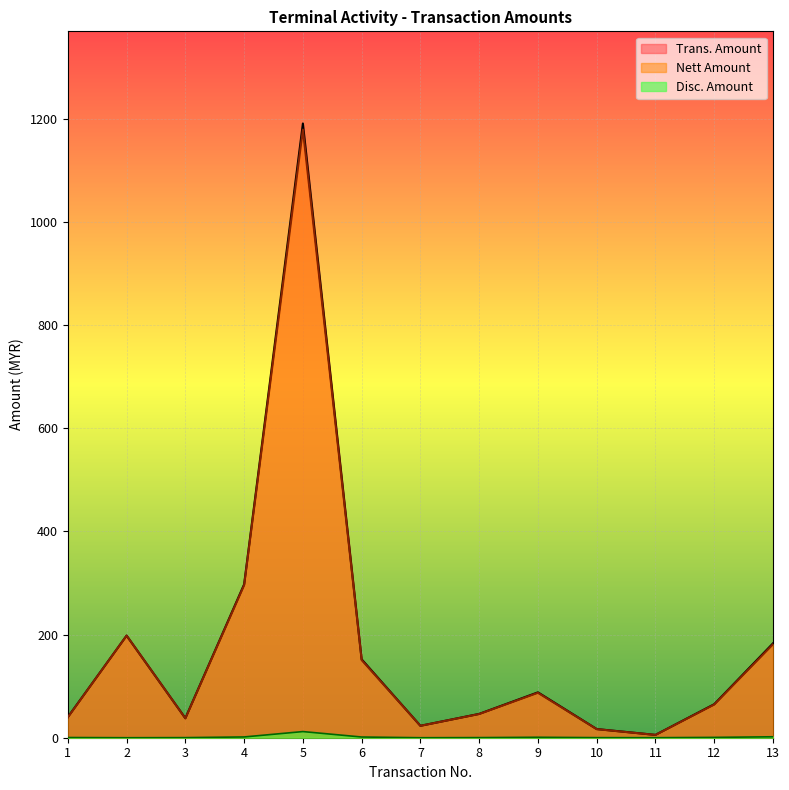

How many positive values does the Disc. Amount series have?

11